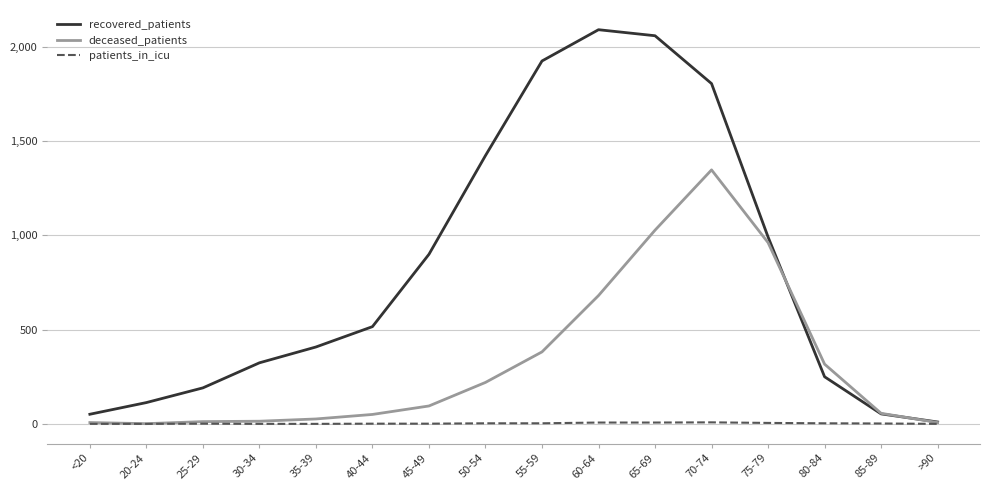

At which category does the chart reach its peak across all series?

60-64